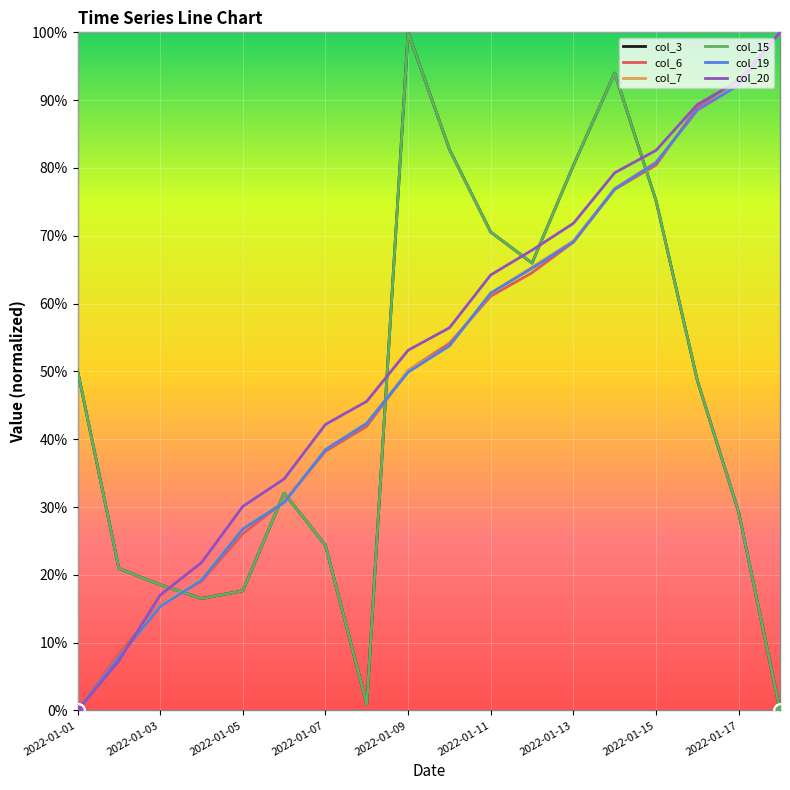

Is this an area chart (filled region under the line)?

No